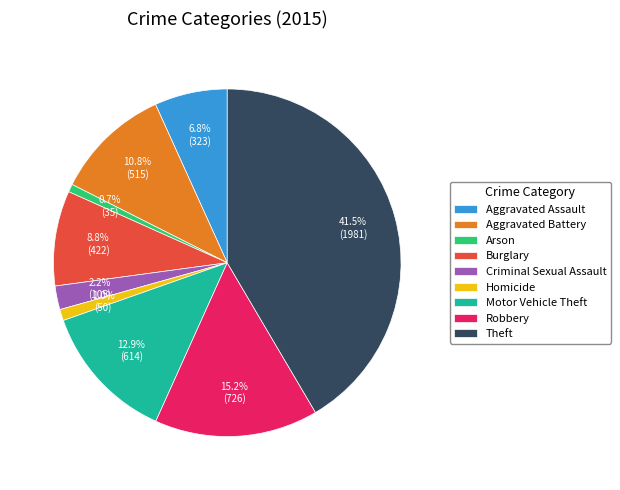

The Aggravated Assault slice represents 7% of the pie. True or false?

True